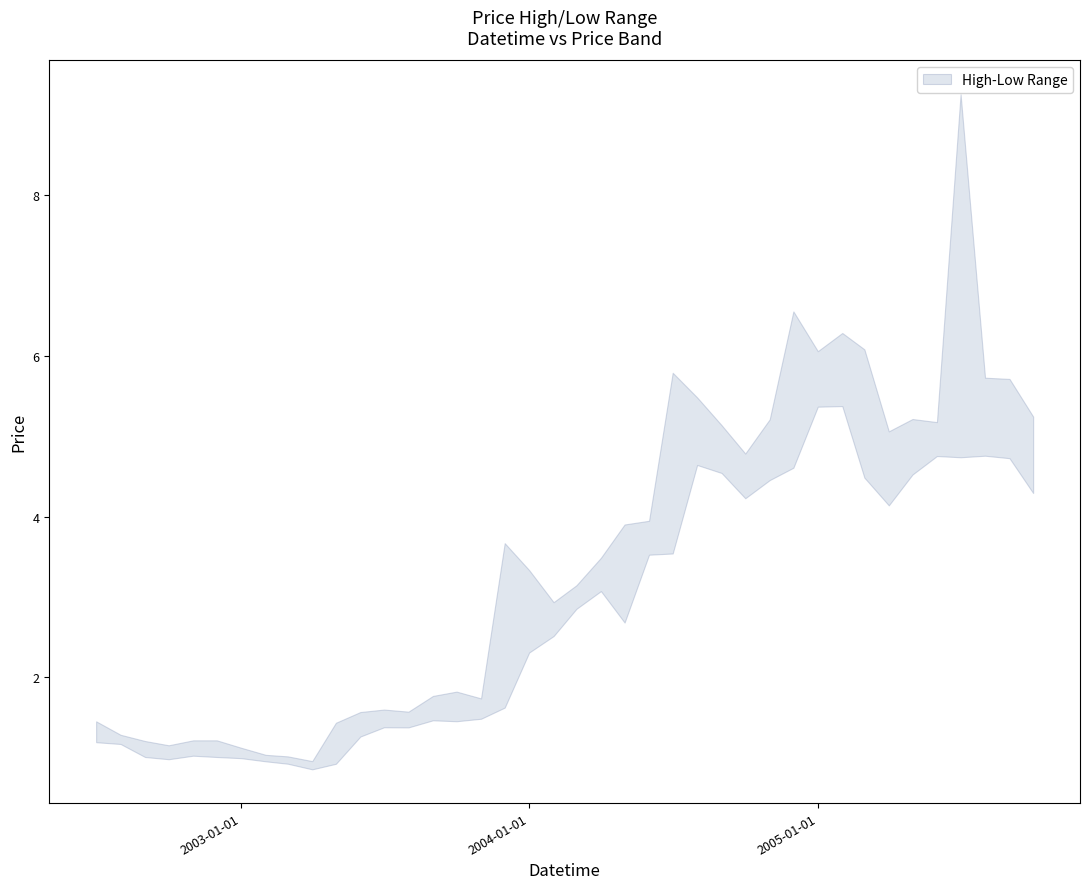

At which category does High reach its first local valley?

2002-10-01